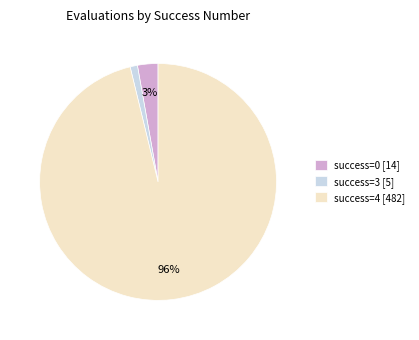

Does any single category account for the majority?

Yes